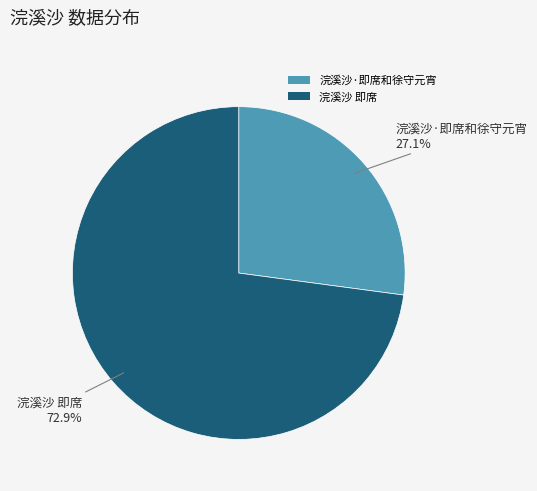

Approximately how many times larger is the value at 浣溪沙·即席和徐守元宵 compared to 浣溪沙 即席?

0.4